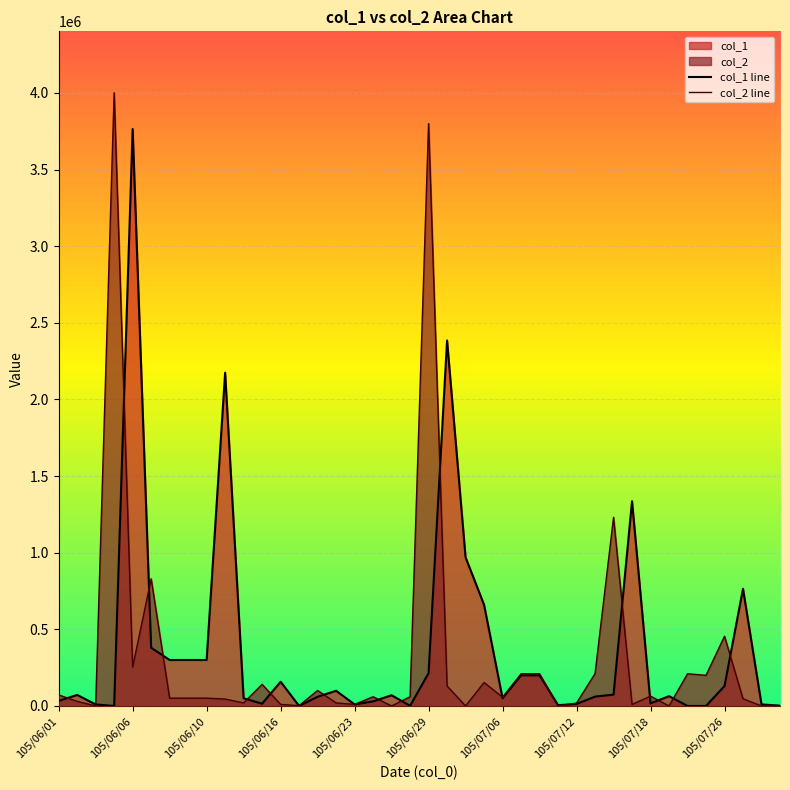

List the series in order of their overall mean, lowest first.

col_2 line, col_1 line